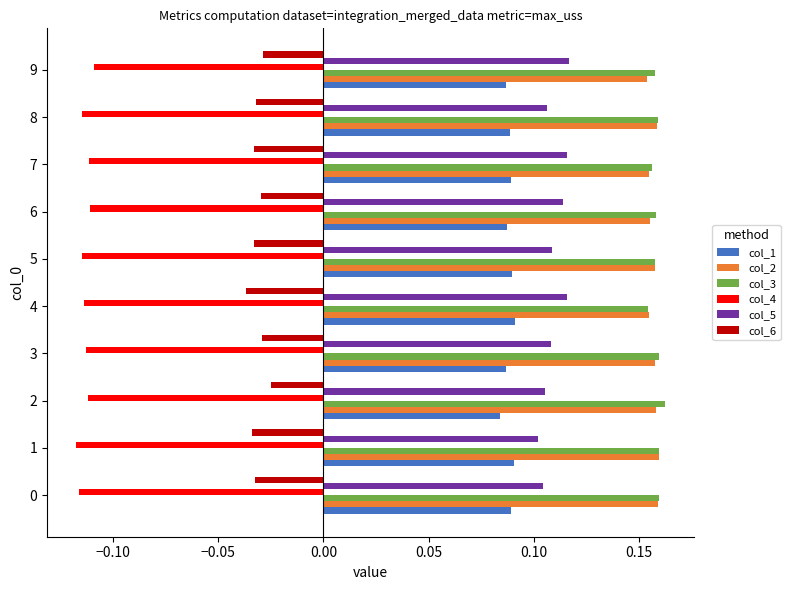

What is the spread (max minus min) of values at 9?

0.3